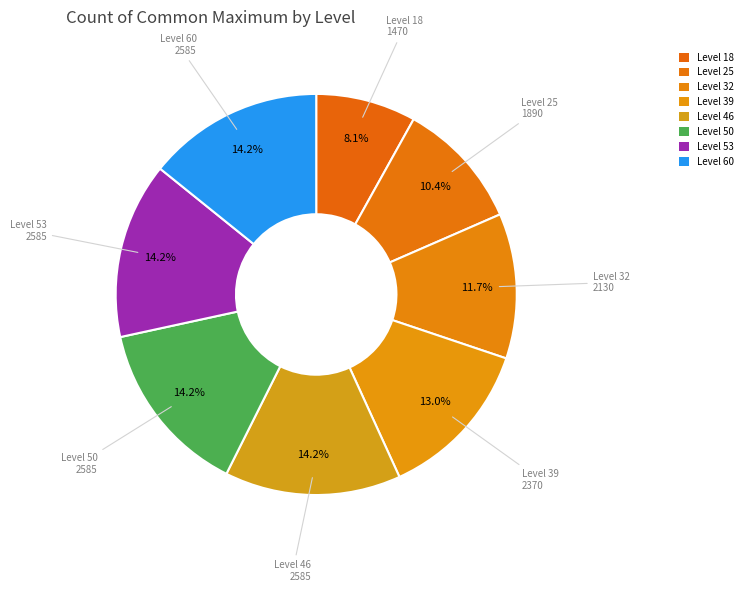

Is there a majority slice in this chart?

No